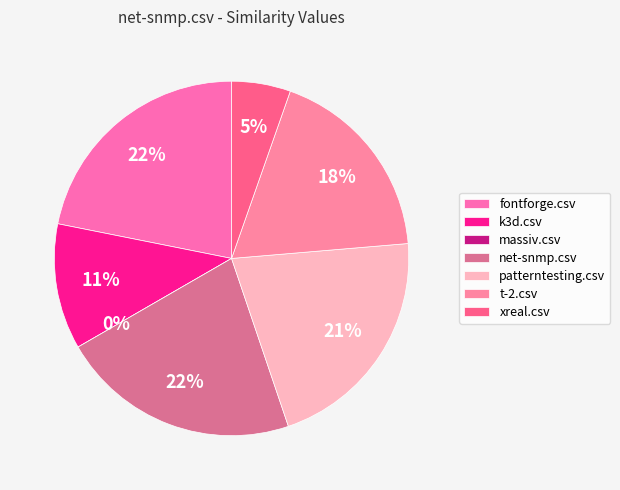

To the nearest percent, what is the average slice percentage?

14%